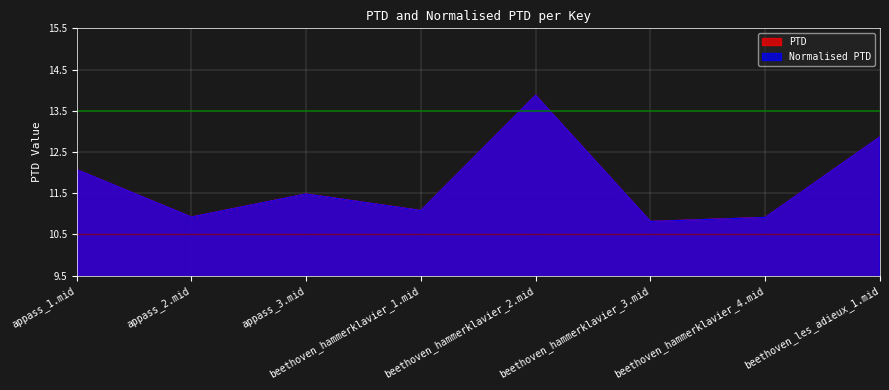

The PTD series shows 10.9 at appass_2.mid. True or false?

True